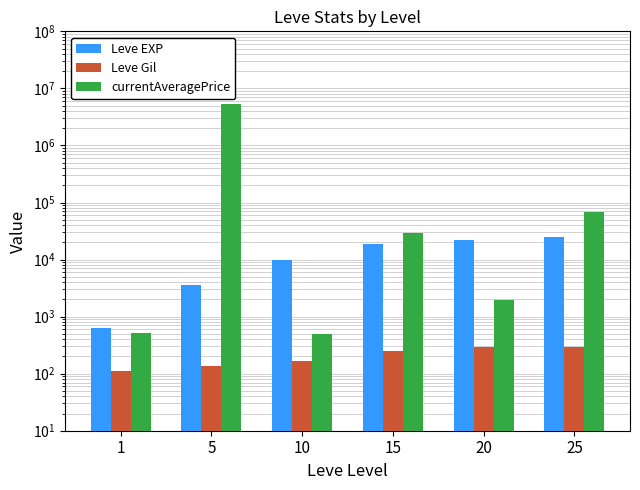

The value of currentAveragePrice at 15 is 47541.0. True or false?

False